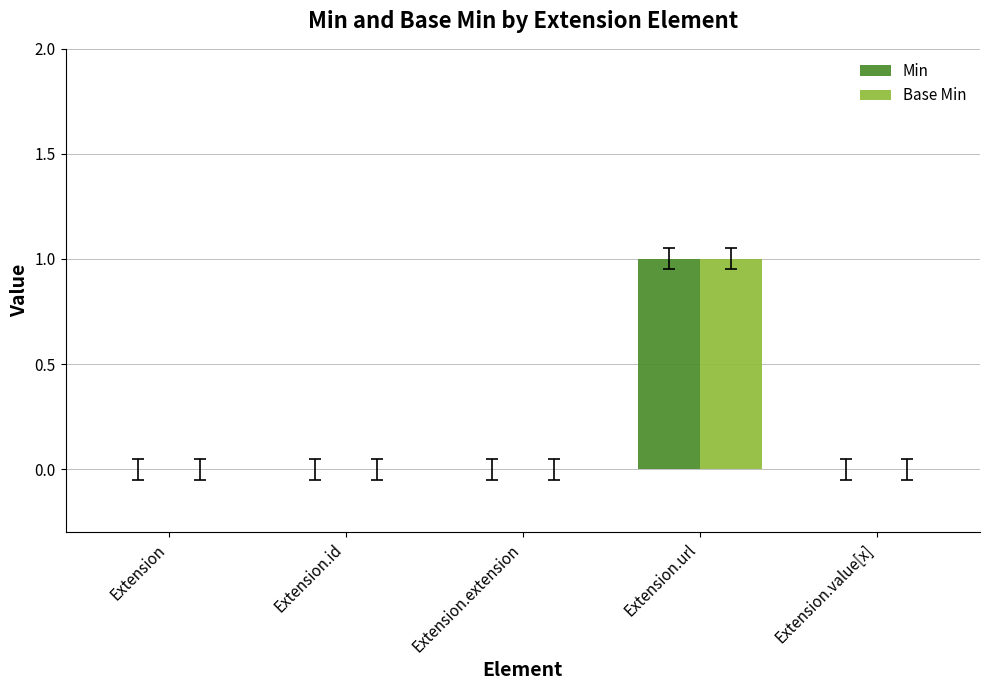

Is the value of Base Min at Extension.id greater than the value of Min at Extension.url?

No